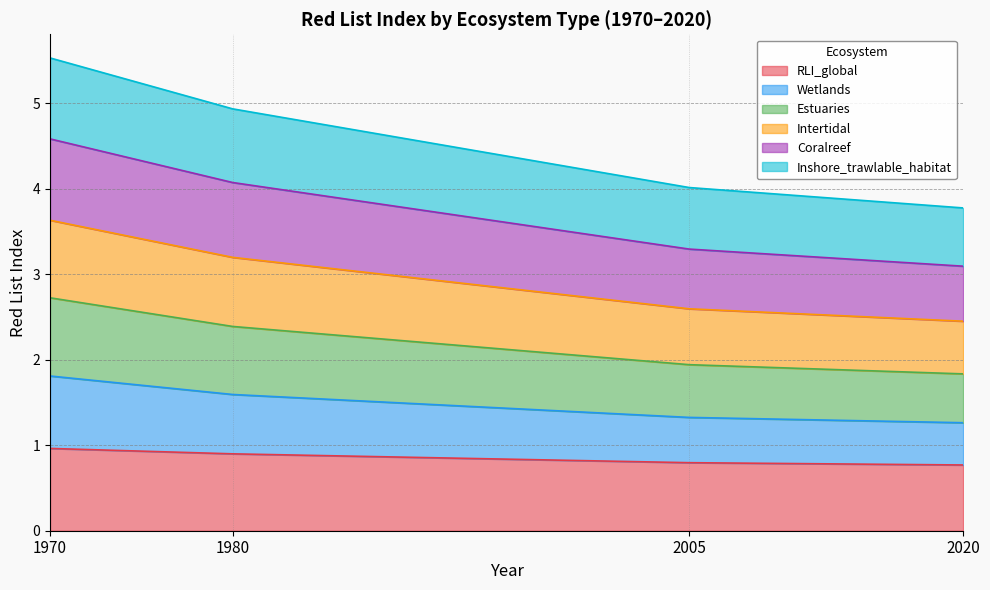

True or false: RLI_global has a value of 0.8 at 2005.

True